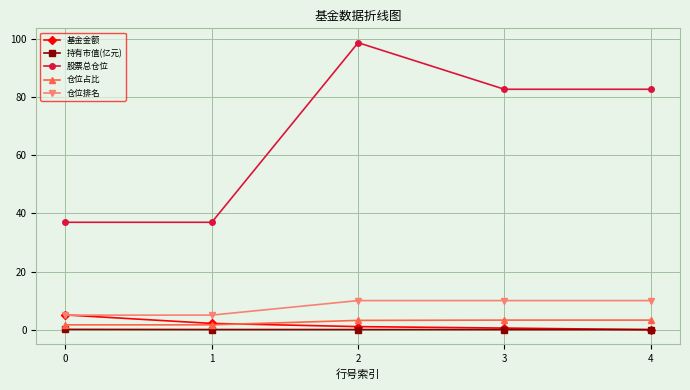

What value does the 持有市值(亿元) series have at 0?

0.1